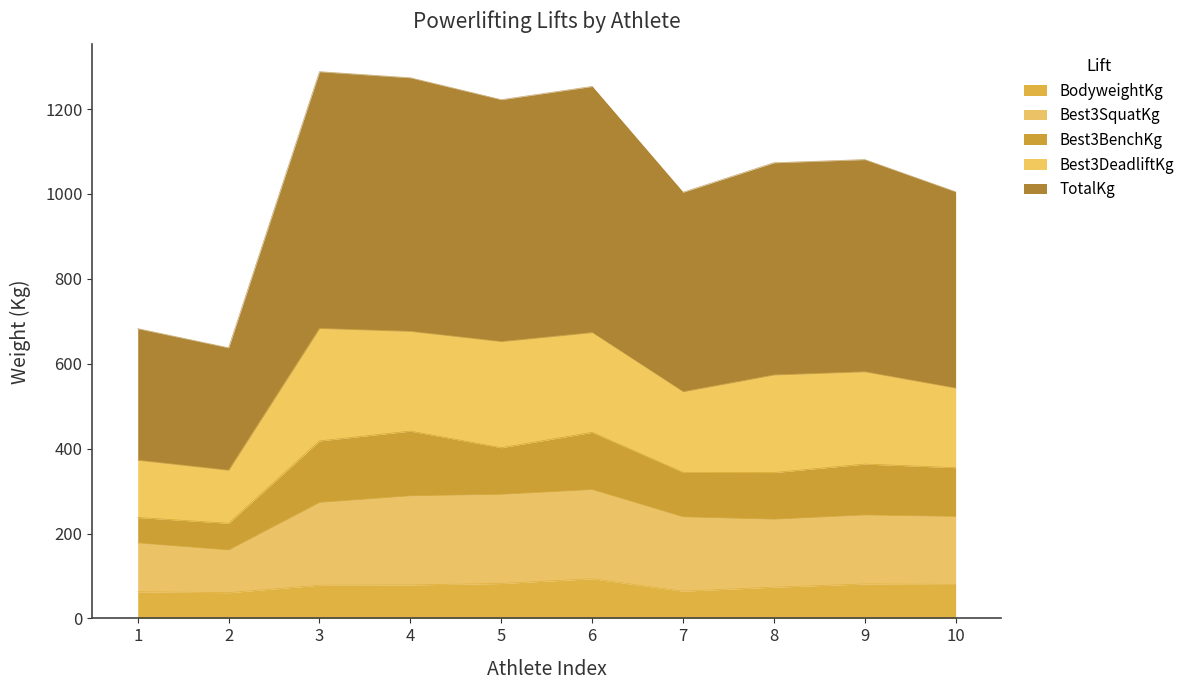

How many lines are shown in the chart?

5